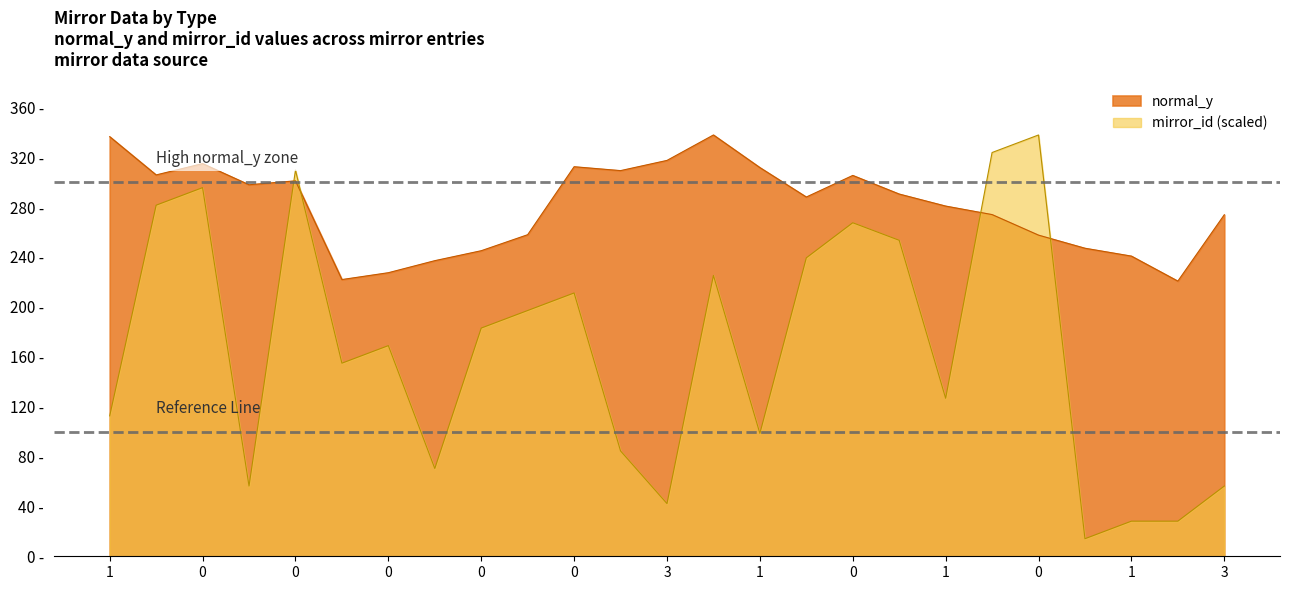

What is the difference between the normal_y values at 0 and 2?

53.3